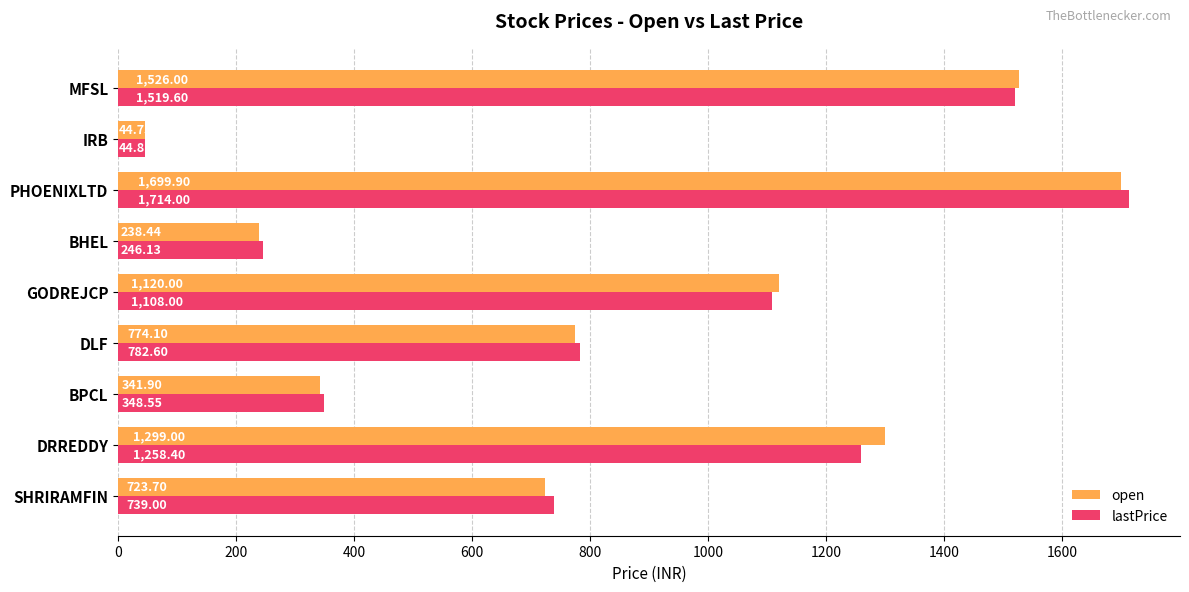

At which label is lastPrice closest to 879?

DLF